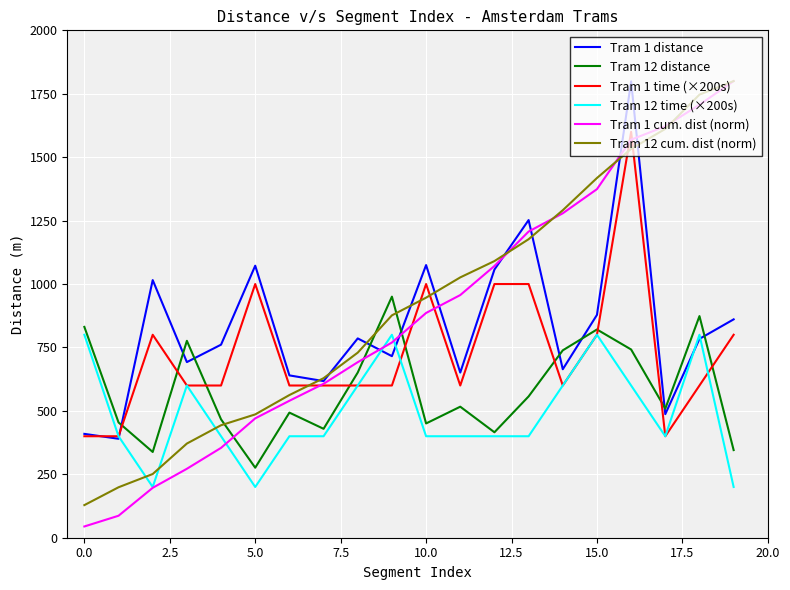

What is the minimum value for Tram 1 cum. dist (norm)?

44.4